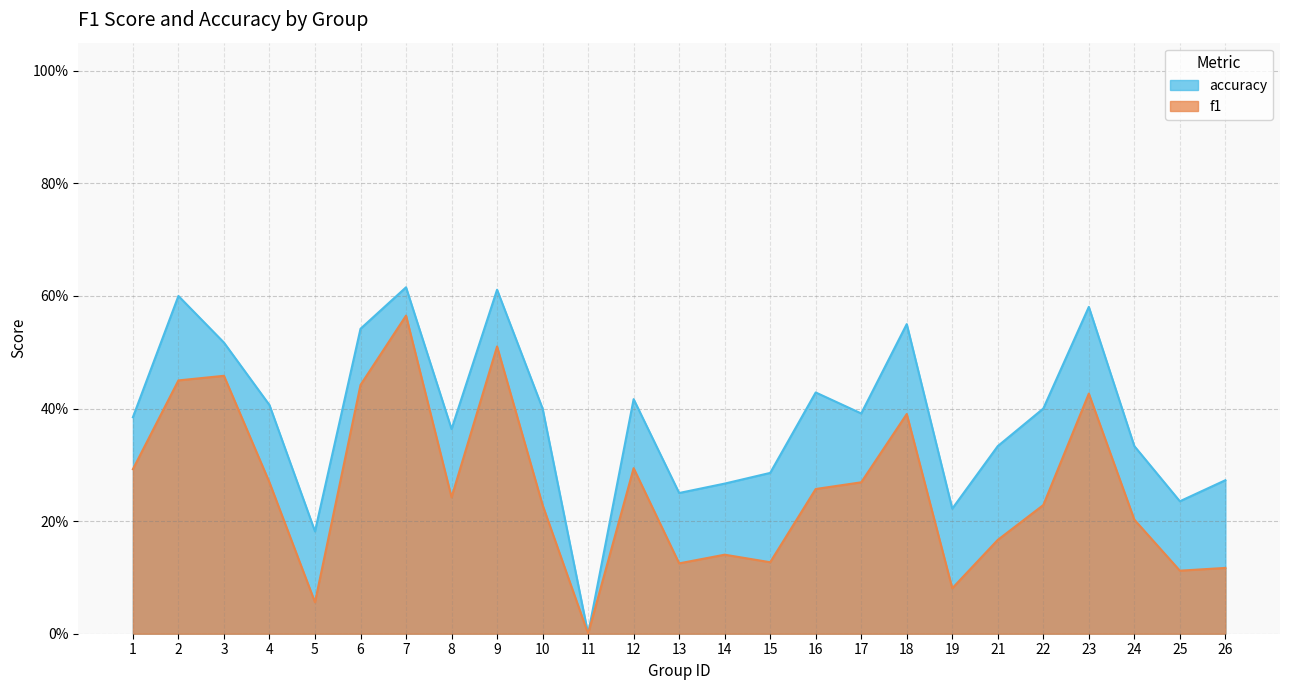

True or false: accuracy and f1 cross at least once.

False